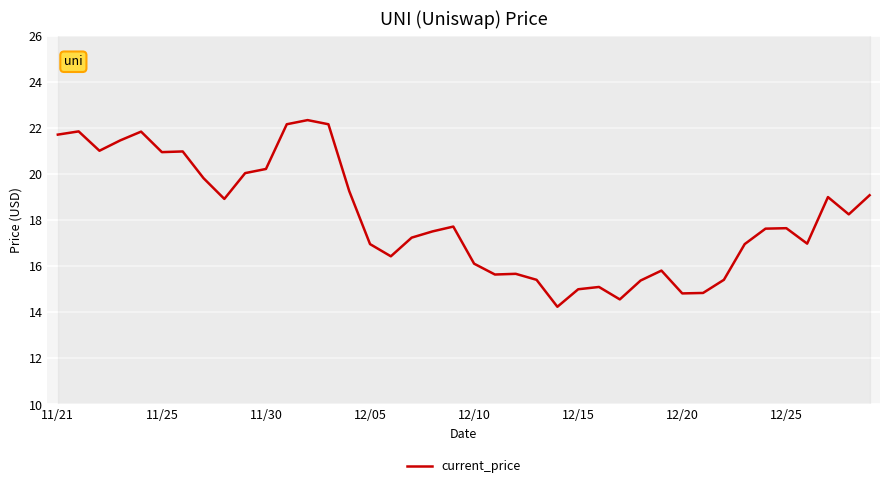

The value of current_price at 12/05 is 29.3. True or false?

False